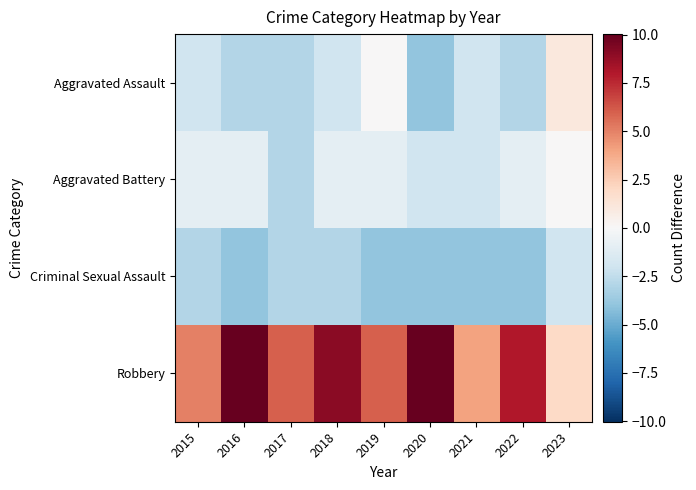

Which series has the largest total across all categories?

Robbery